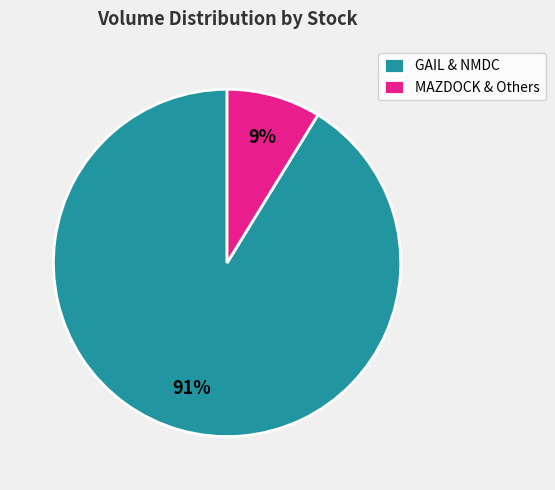

Is there any slice that represents more than half of the pie?

Yes